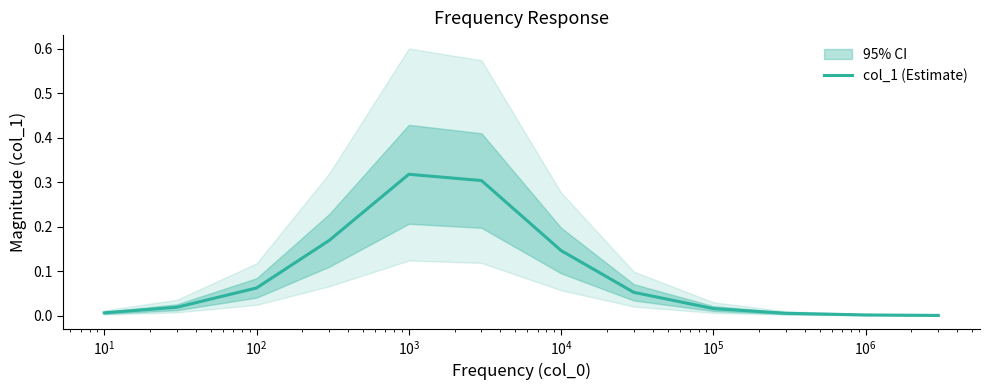

The value at $\mathdefault{10^{7}}$ is 0.0. True or false?

True